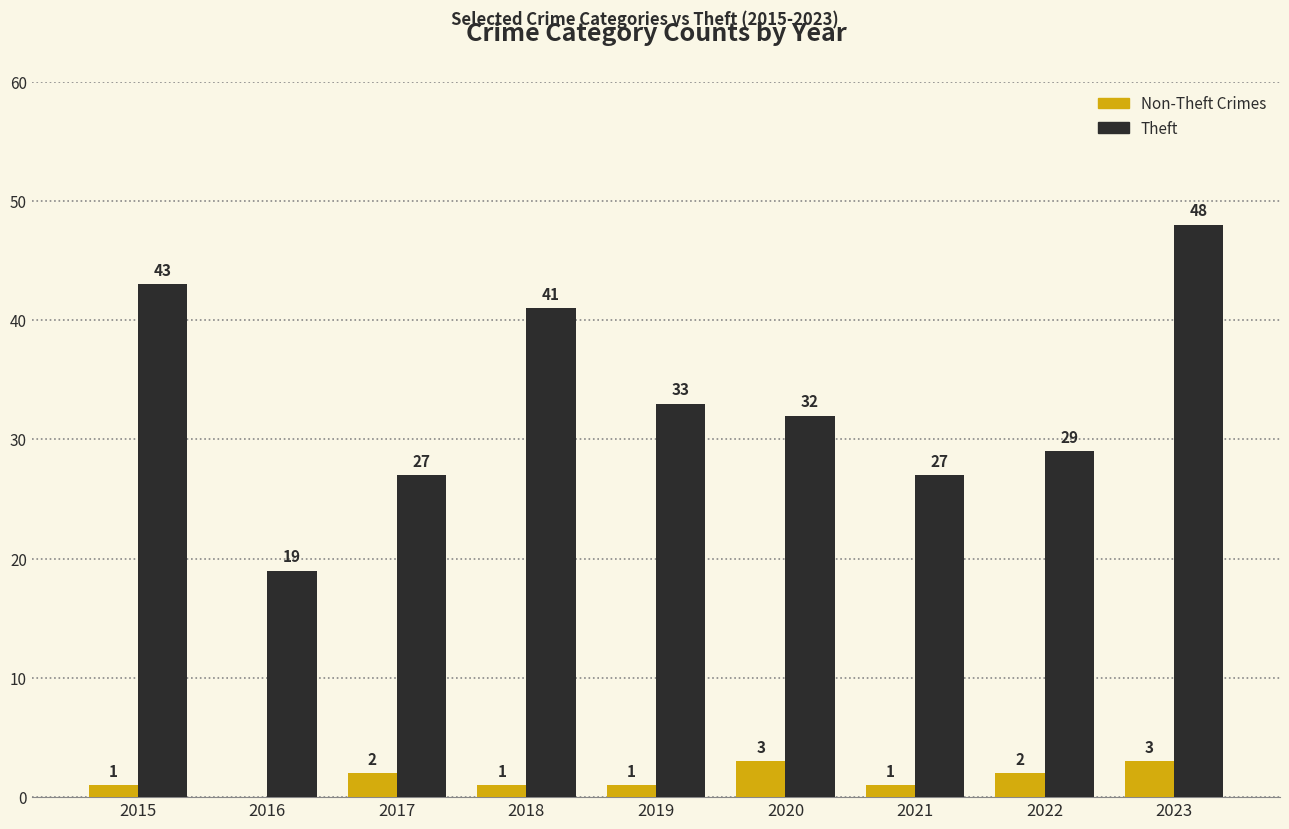

What is the average value of the Theft series?

33